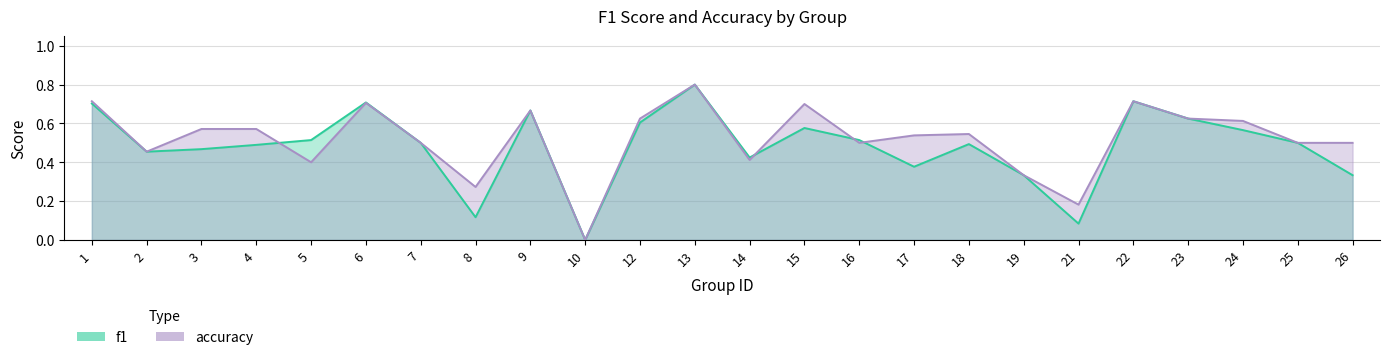

At which label does accuracy reach its peak?

13